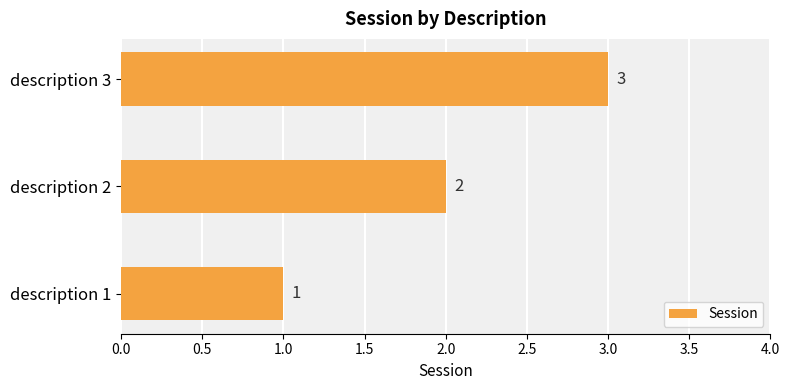

Which label corresponds to the largest value in the chart?

description 3